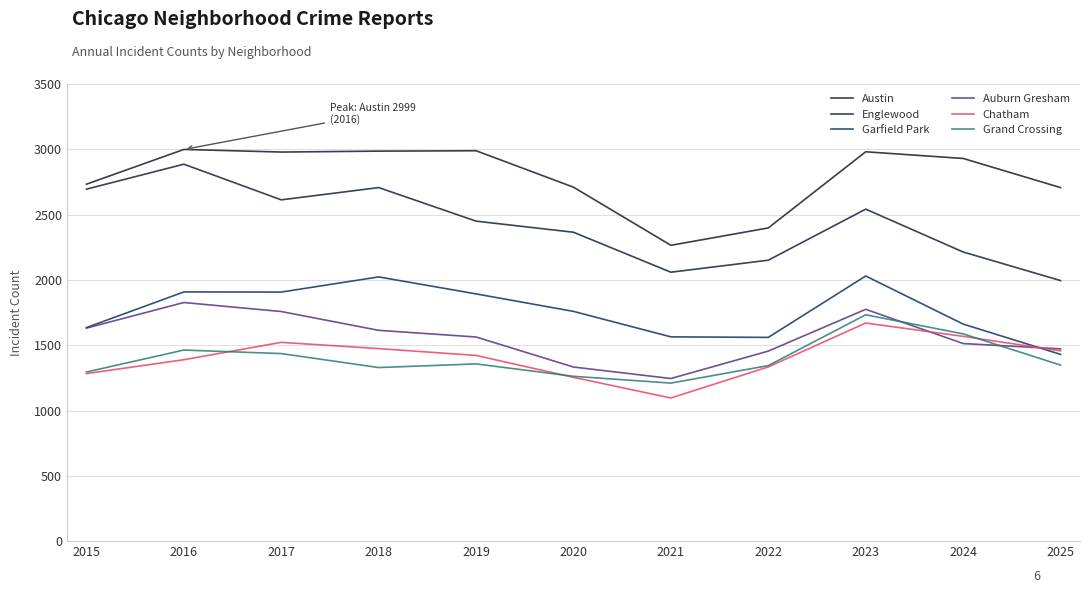

How many lines are shown in the chart?

6